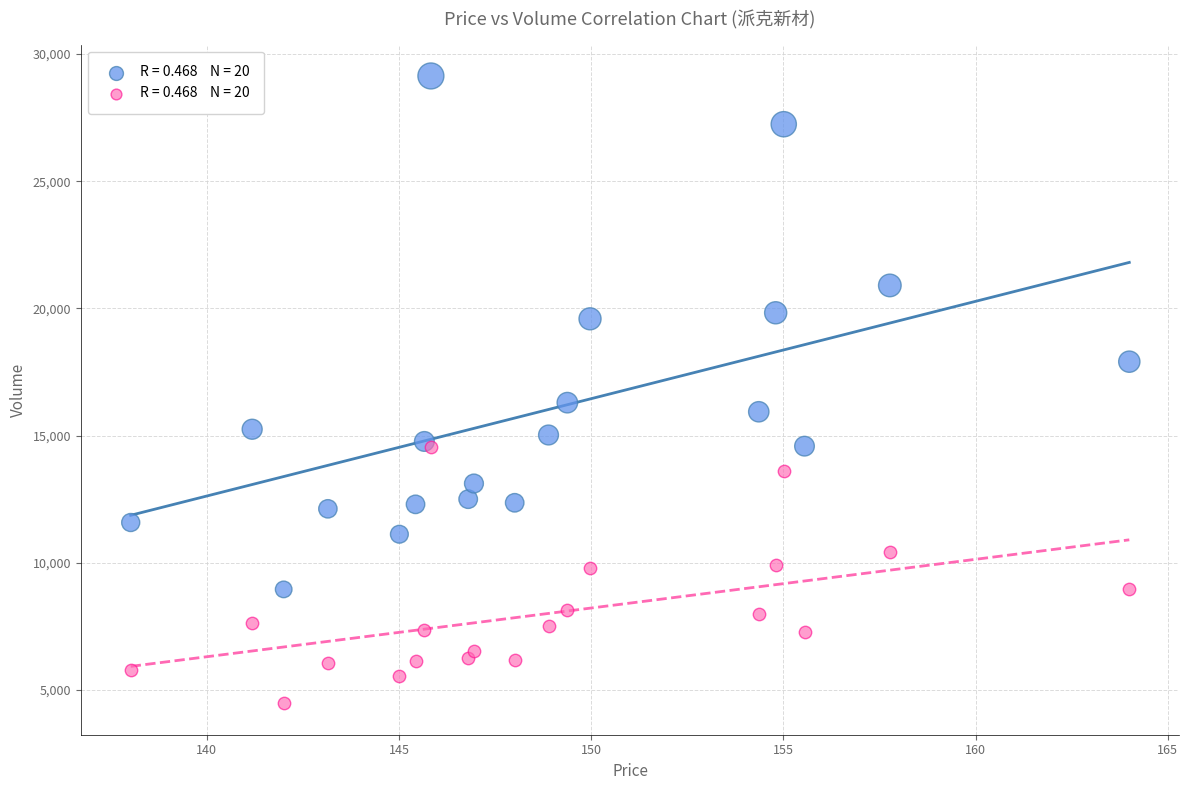

Across all series, what Y value is closest to 16807?

16296.0